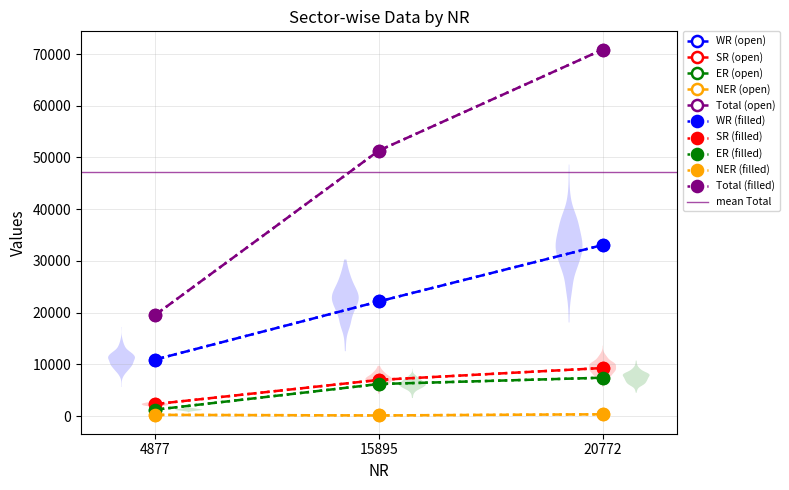

Which series has the largest range (max minus min)?

Total